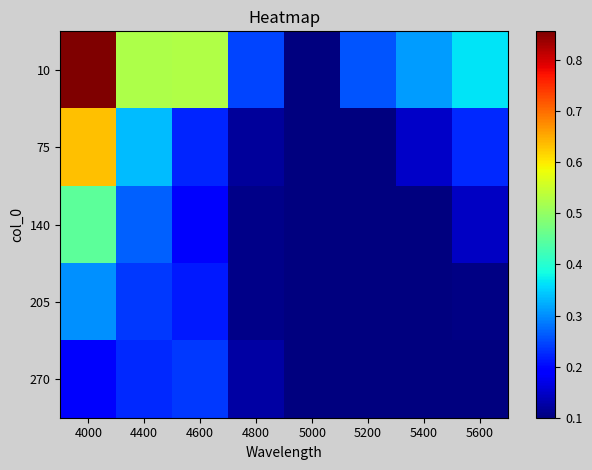

Reading left to right, transcribe all the data shown in this chart.

10: 4000=0.9	4400=0.5	4600=0.5	4800=0.2	5000=0.1	5200=0.3	5400=0.3	5600=0.4
75: 4000=0.6	4400=0.3	4600=0.2	4800=0.1	5000=0.1	5200=0.1	5400=0.1	5600=0.2
140: 4000=0.5	4400=0.3	4600=0.2	4800=0.1	5000=0.1	5200=0.1	5400=0.1	5600=0.1
205: 4000=0.3	4400=0.2	4600=0.2	4800=0.1	5000=0.1	5200=0.1	5400=0.1	5600=0.1
270: 4000=0.2	4400=0.2	4600=0.2	4800=0.1	5000=0.1	5200=0.1	5400=0.1	5600=0.1